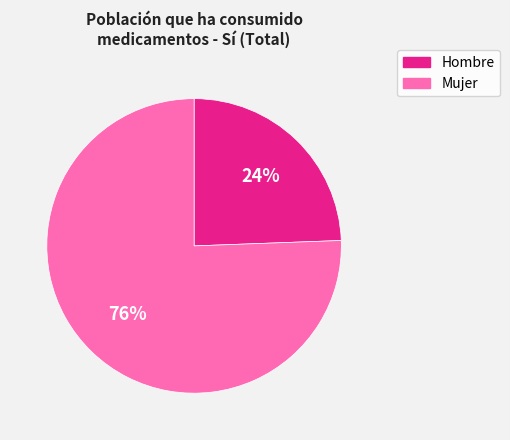

The Mujer slice represents 87% of the pie. True or false?

False